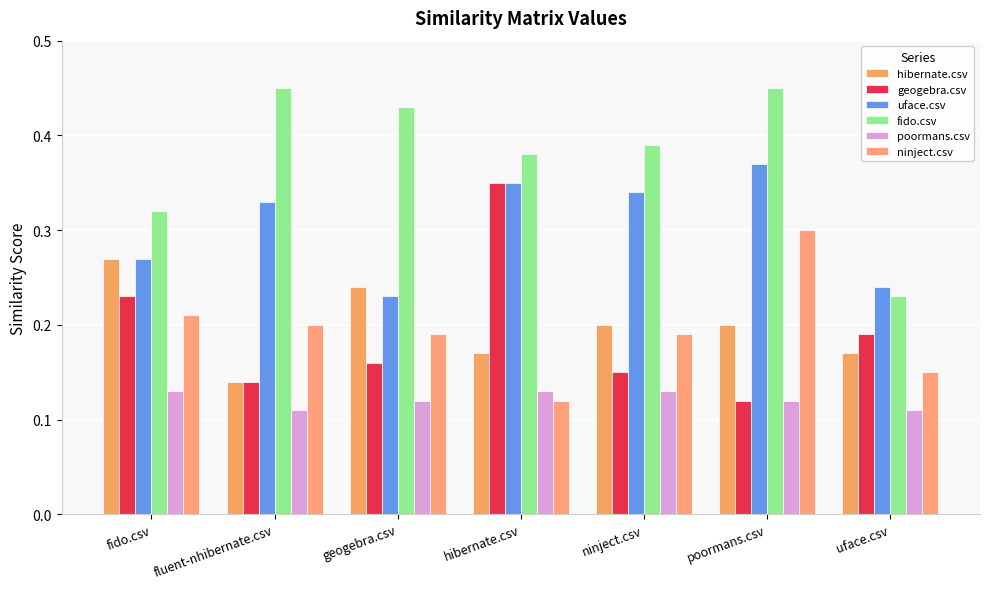

Is it true that uface.csv equals 0.3 at hibernate.csv?

True